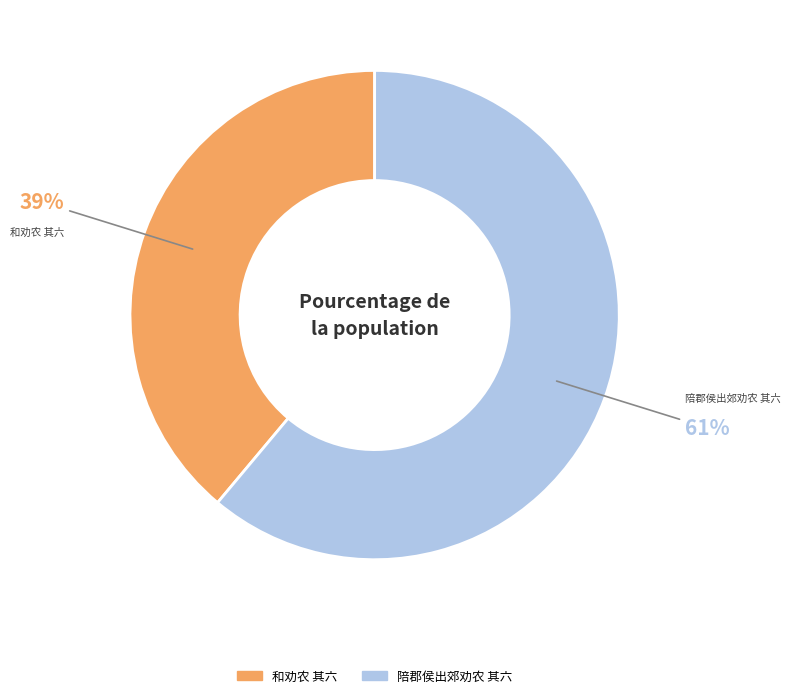

What percentage is the 和劝农 其六 slice, to the nearest percent?

39%